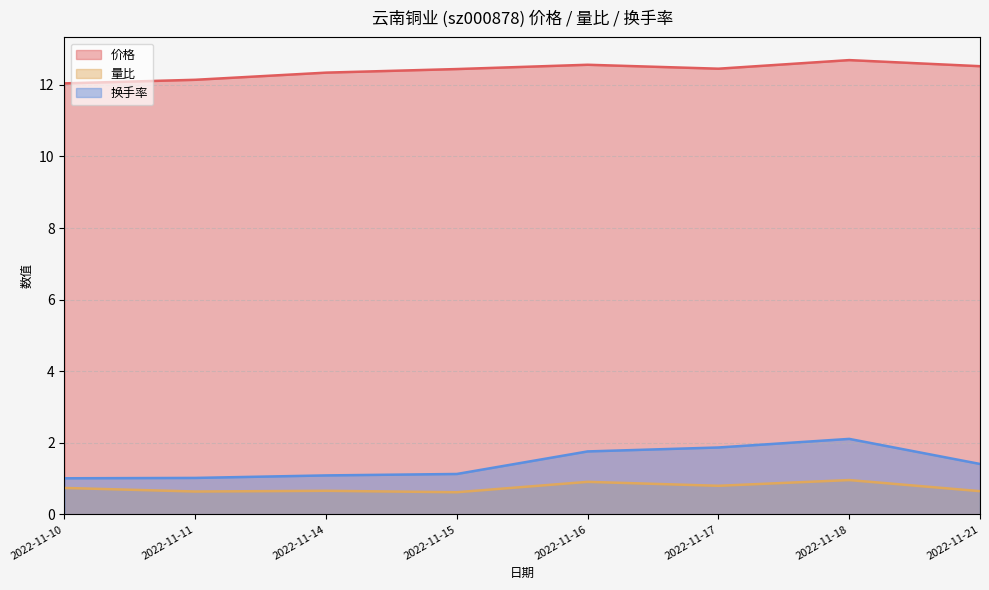

At which category does 换手率 reach its first local peak?

2022-11-18